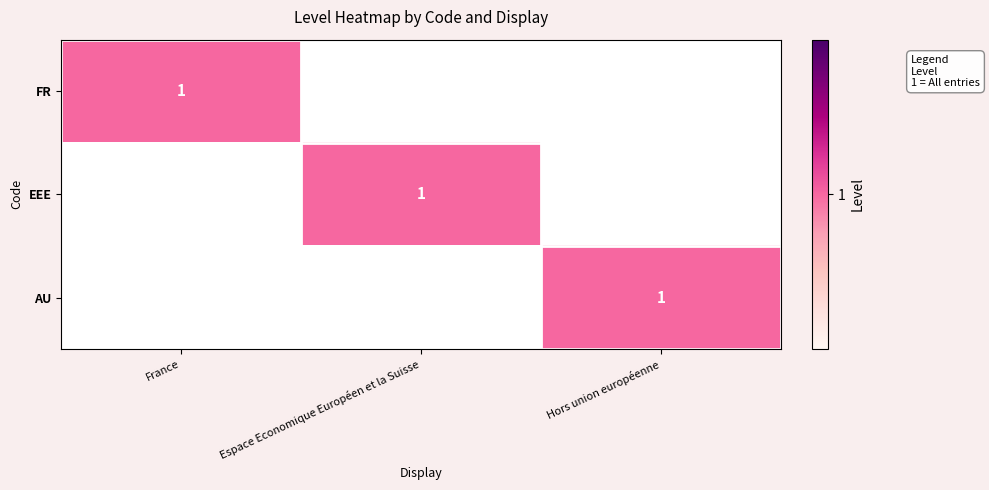

True or false: EEE has a value of 1 at Espace Economique Européen et la Suisse.

True